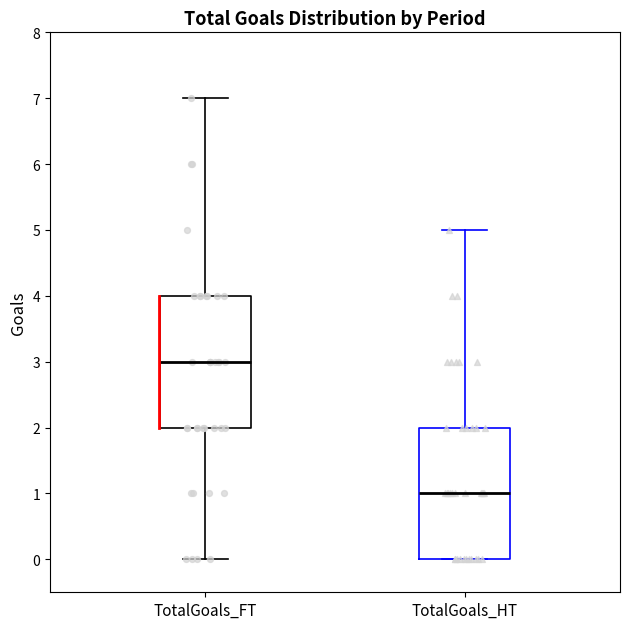

Where does the median line of the box for TotalGoals_HT sit on the y-axis? The values are not printed on the chart, so give them approximately, as read against the axis.

1